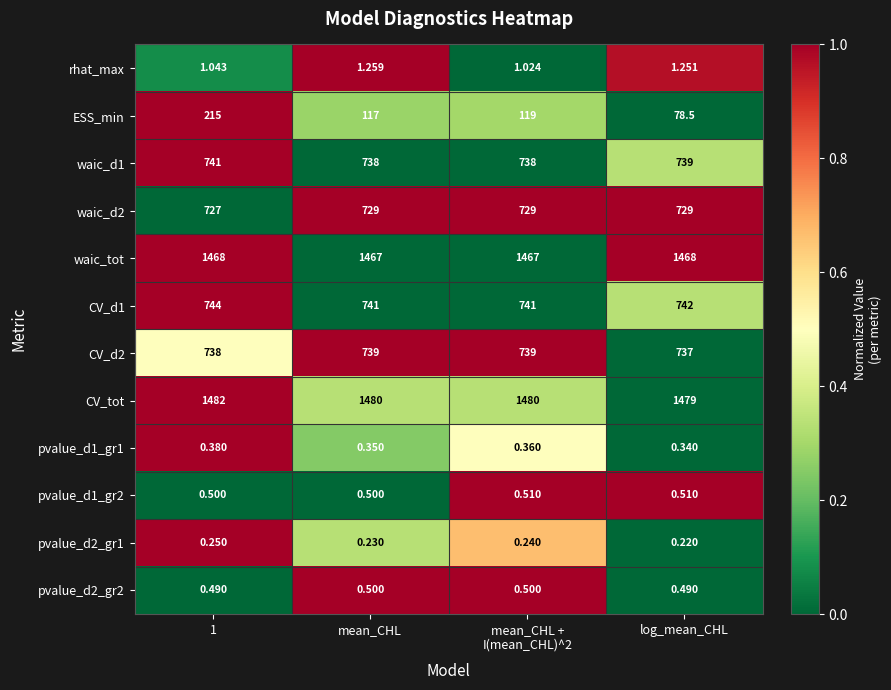

At which label is pvalue_d1_gr1 closest to 0?

log_mean_CHL